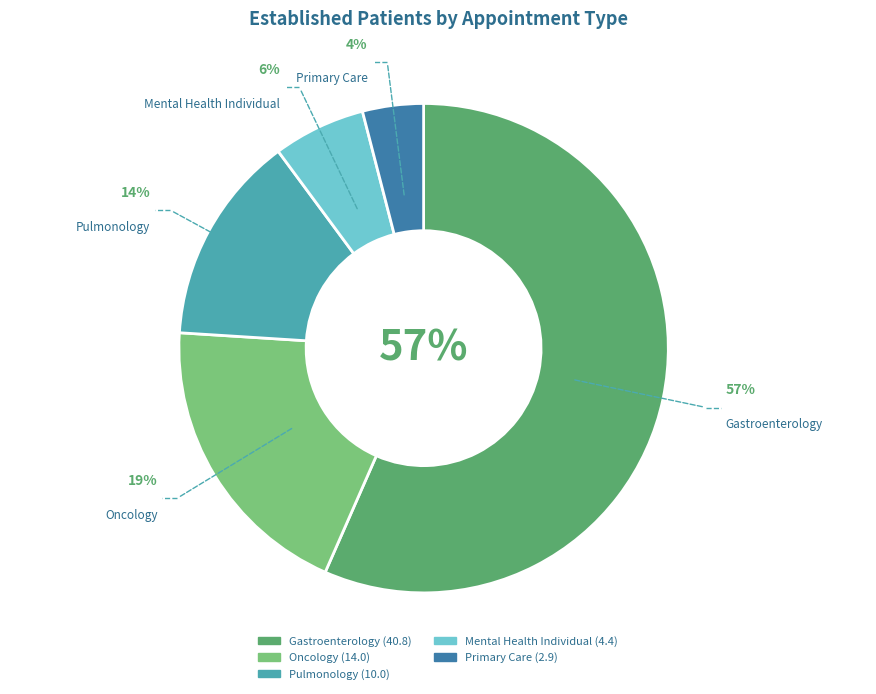

To the nearest percent, what is the average slice percentage?

20%